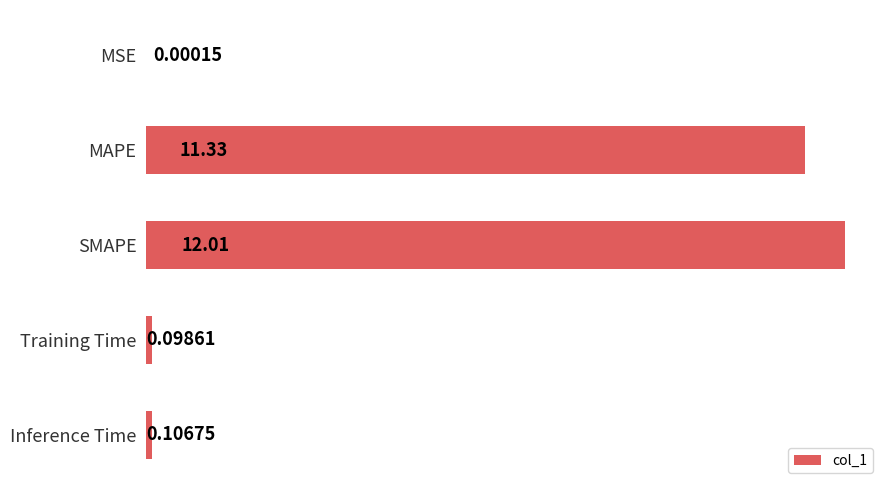

What is the sum of the values at Inference Time and MAPE?

11.4